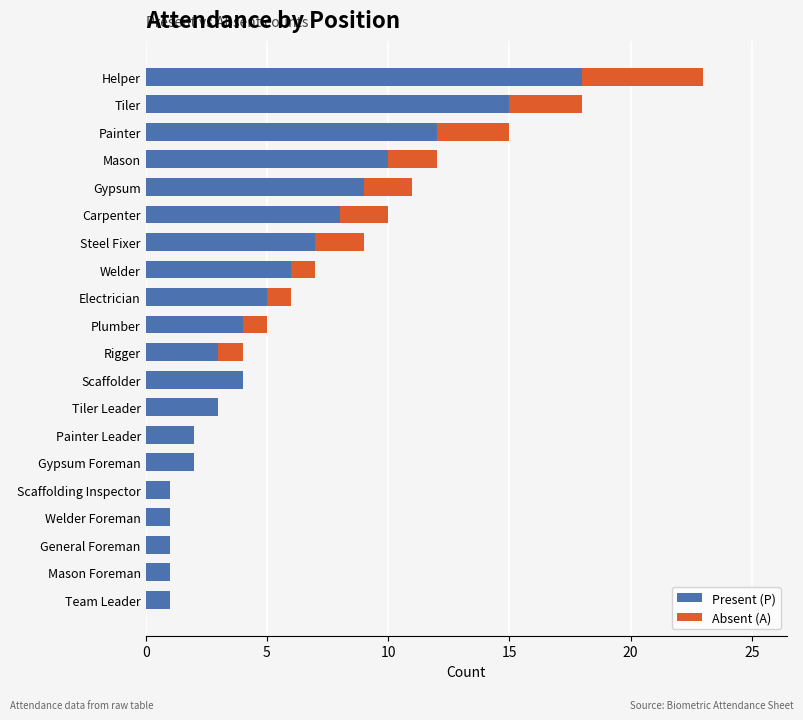

Count the number of categories in the chart.

20